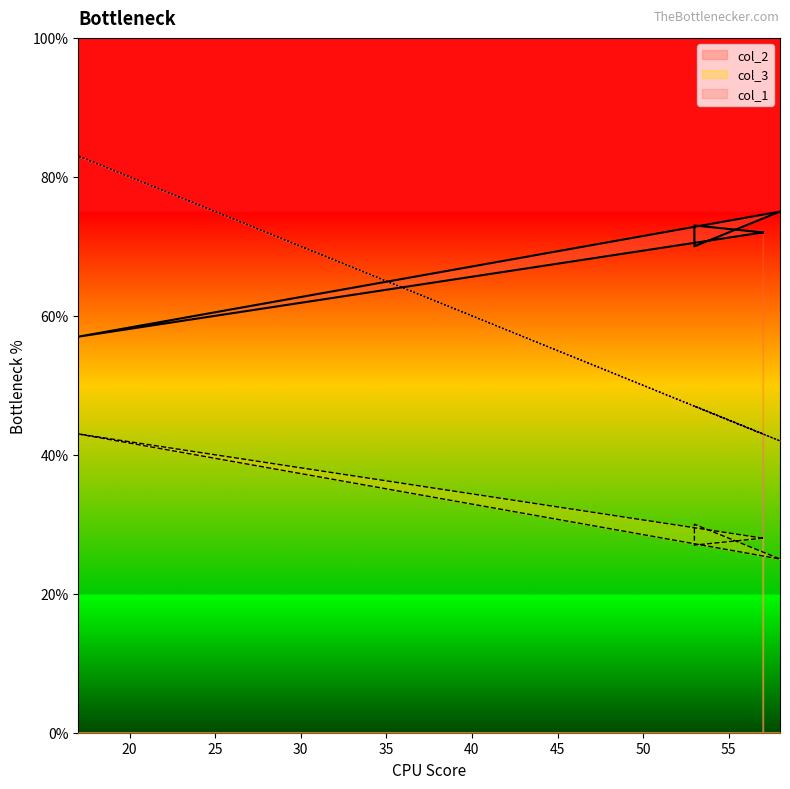

What is the label of the 6th point from the right?

57